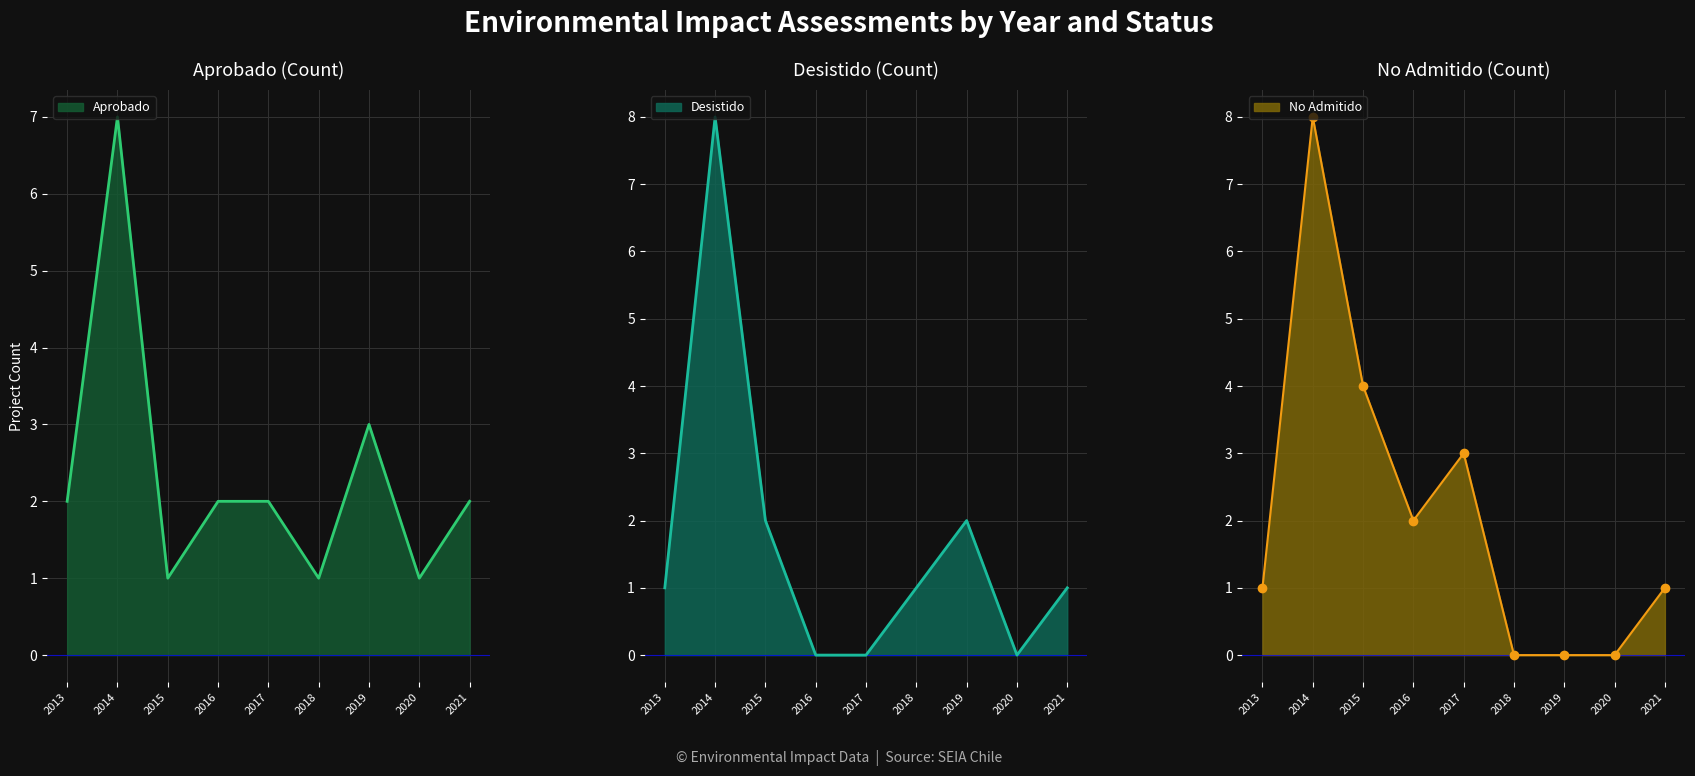

Reading right to left, what are all the values shown in this chart?

Aprobado: 2021=2	2020=1	2019=3	2018=1	2017=2	2016=2	2015=1	2014=7	2013=2
Desistido: 2021=1	2020=0	2019=2	2018=1	2017=0	2016=0	2015=2	2014=8	2013=1
No Admitido: 2021=1	2020=0	2019=0	2018=0	2017=3	2016=2	2015=4	2014=8	2013=1